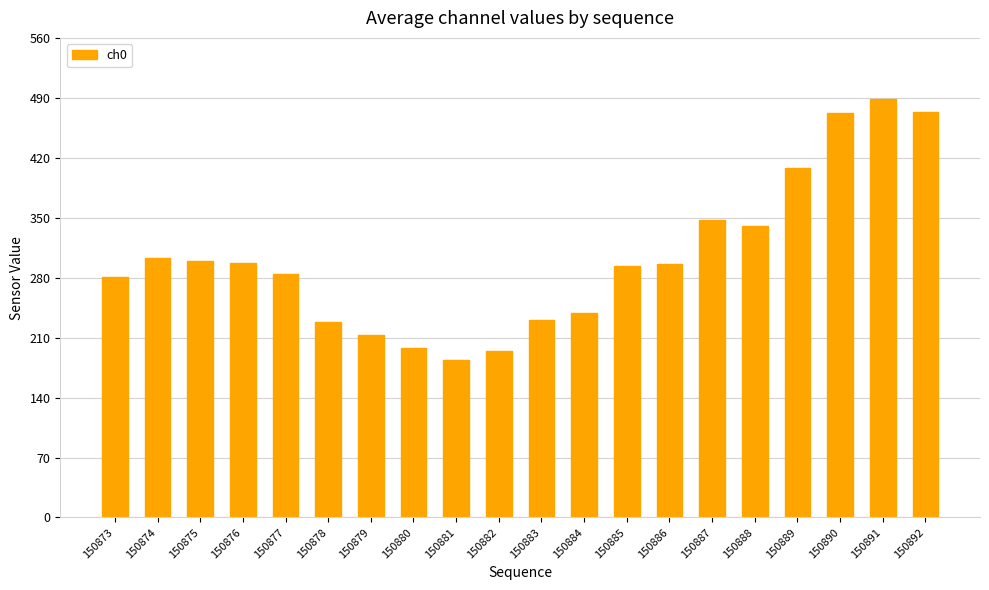

The chart shows a value of 299 at 150875. True or false?

True